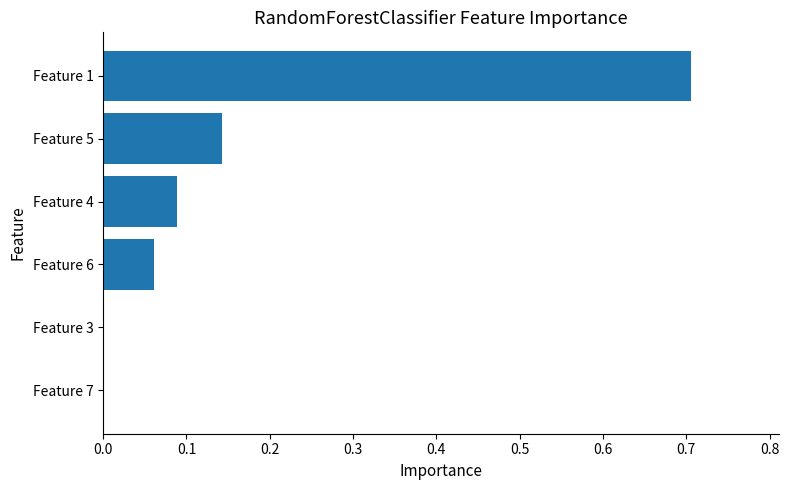

Is it true that the value at Feature 6 is 0.0?

False